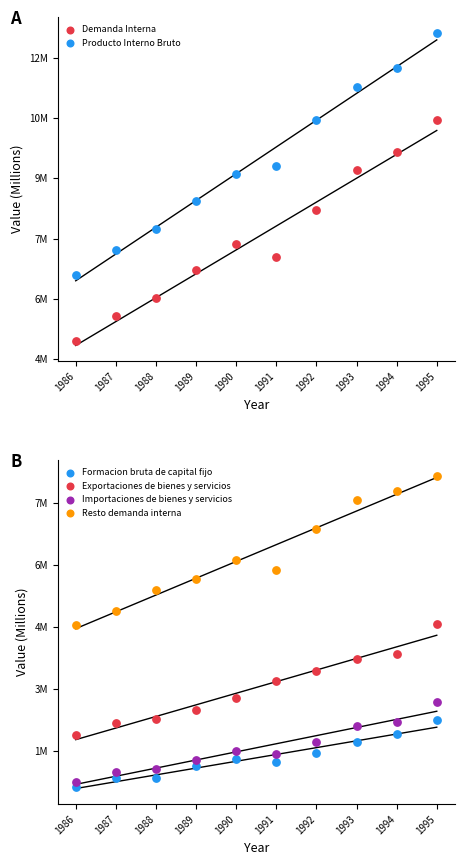

At how many categories does at least one series exceed 11393316?

2